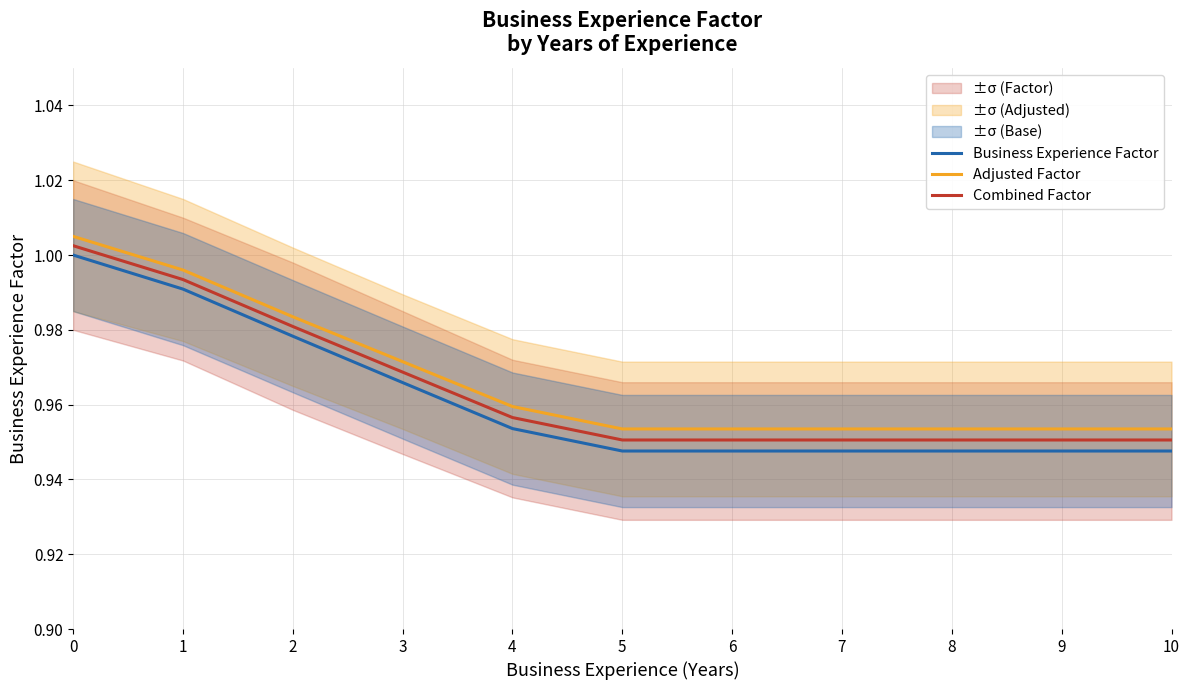

What is the total value across all series at 2?

2.9